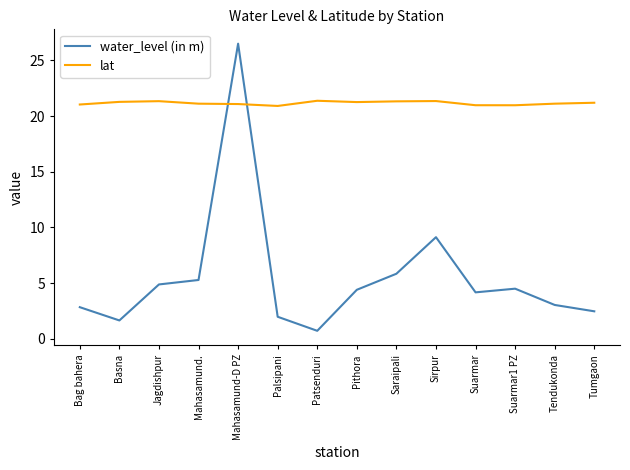

What is the average value of the water_level (in m) series?

5.5